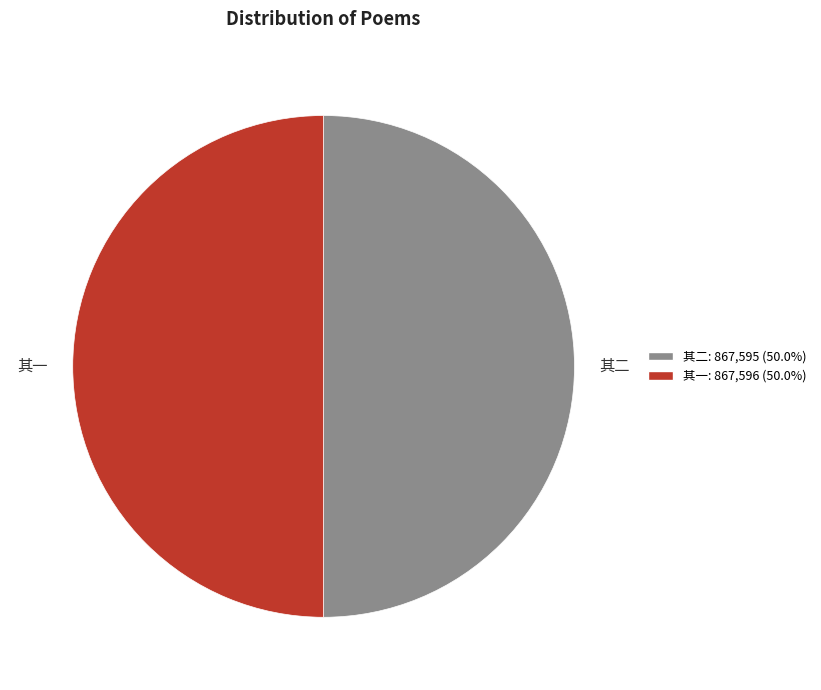

Do 其一 and 其二 together represent more than half of the pie?

Yes